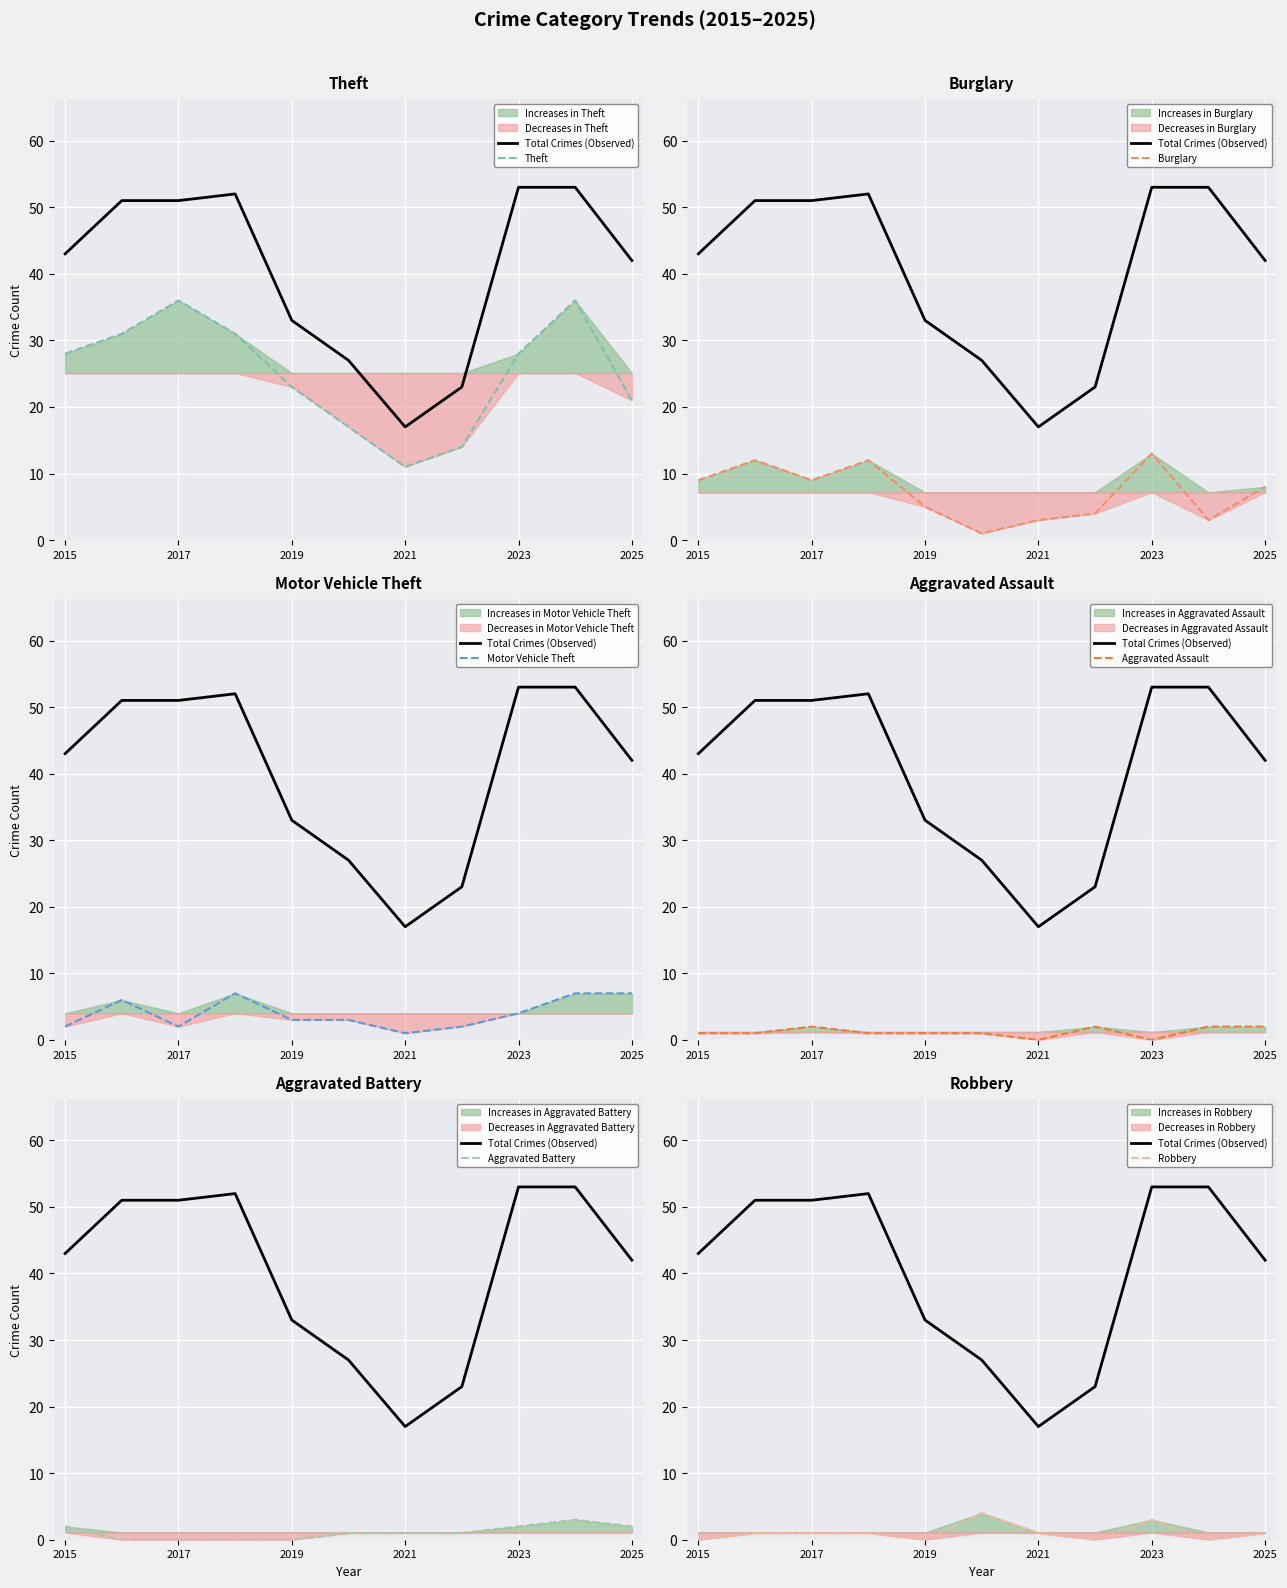

Which category has the lowest value across all series?

2021